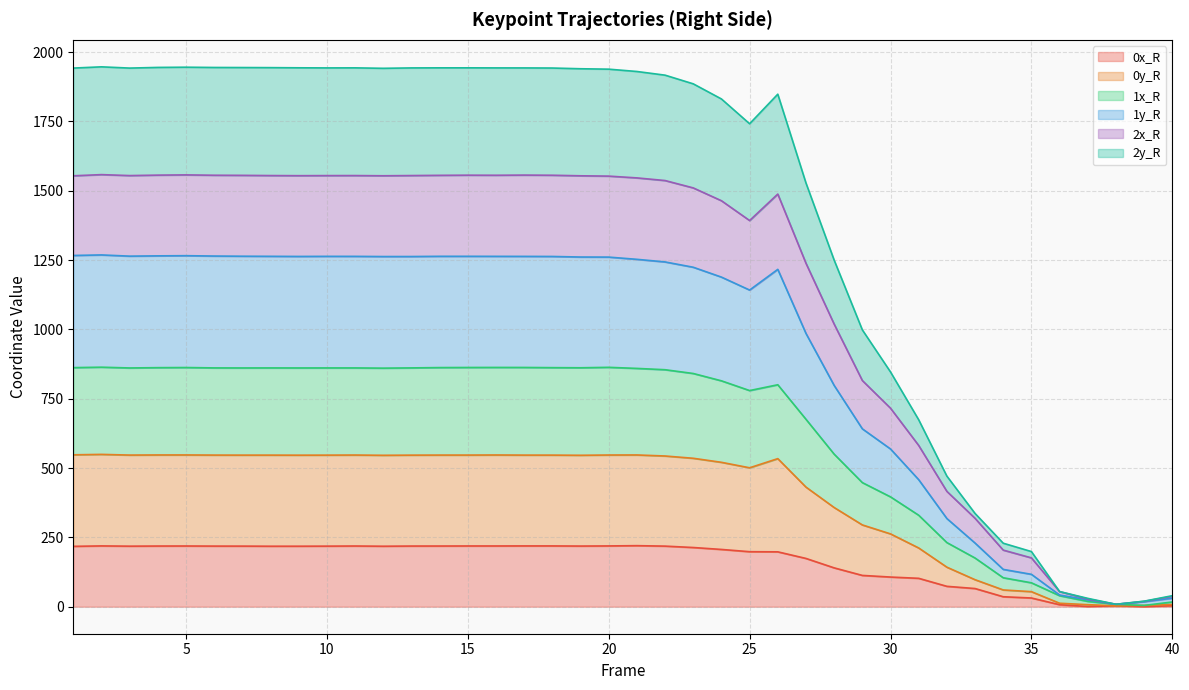

Read the 1x_R value at 26.

800.4